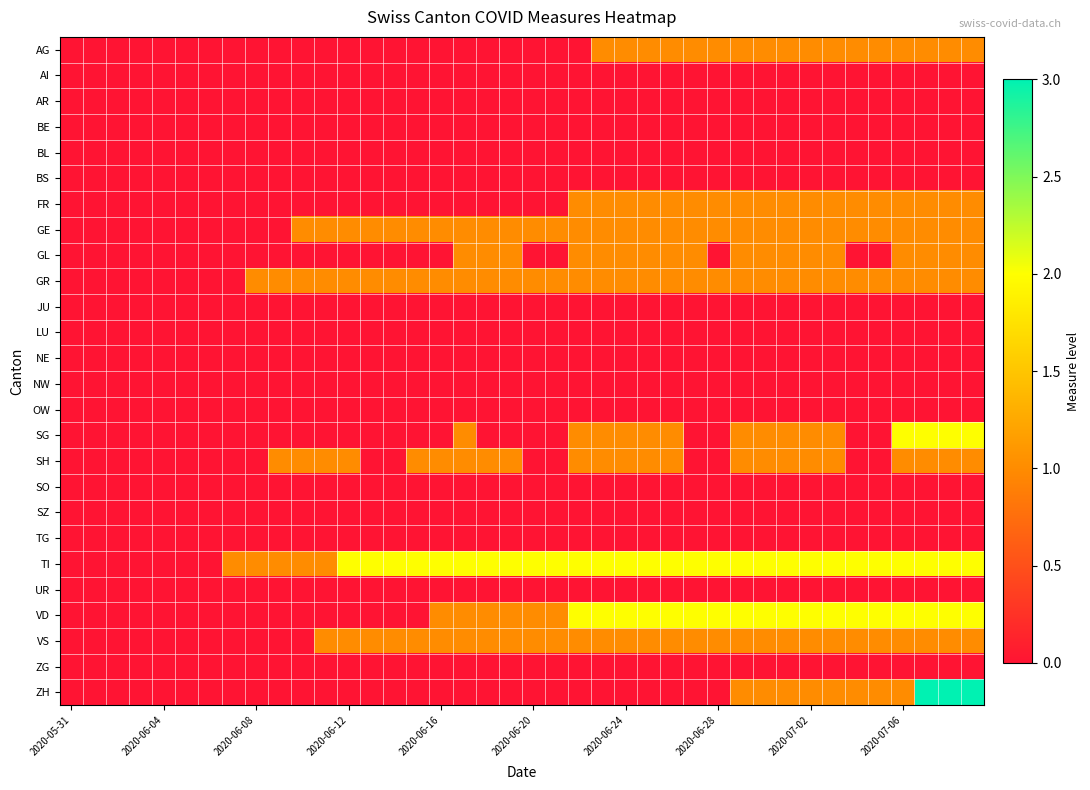

At how many categories does at least one series exceed 1?

28